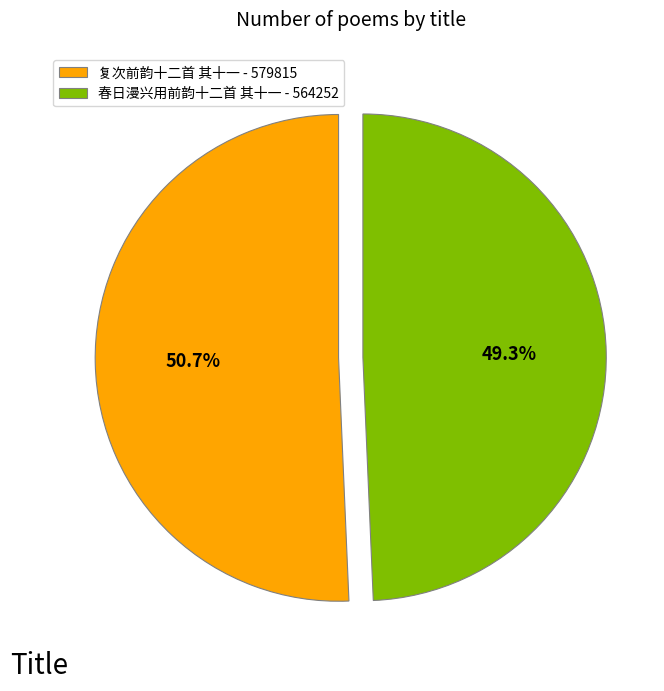

How many segments does this pie chart have?

2